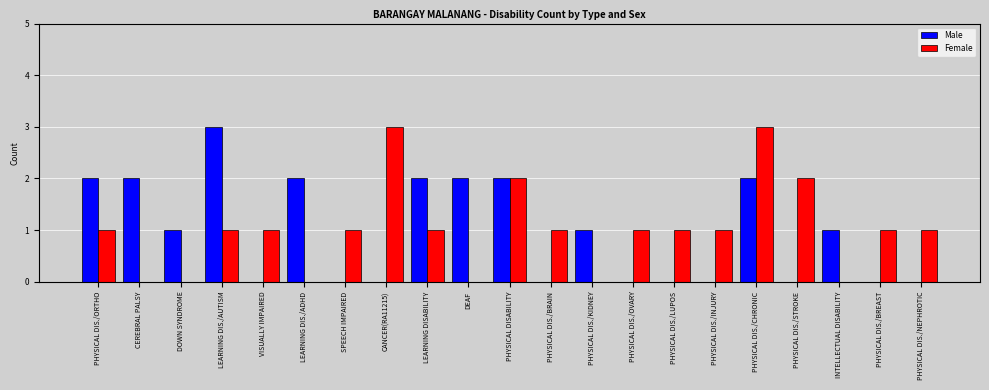

How many groups of bars are there?

21